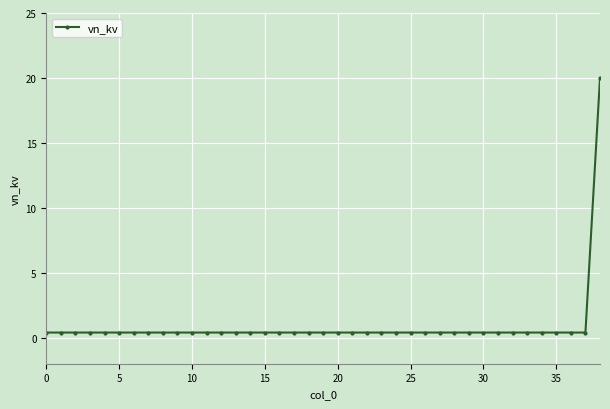

What is the average value?

0.9